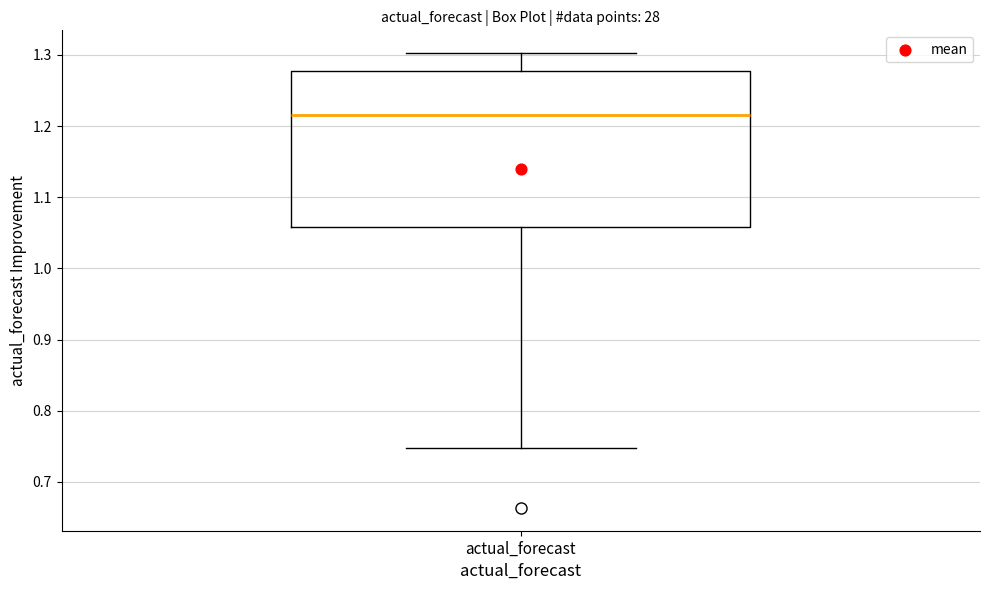

Transcribe this box plot: give where the median line is, the range the box spans, and where the two whiskers end, as read against the y-axis. The values are not printed on the chart, so give them approximately, as read against the axis.

median 1.22, box 1.06 to 1.28, whiskers 0.75 to 1.30